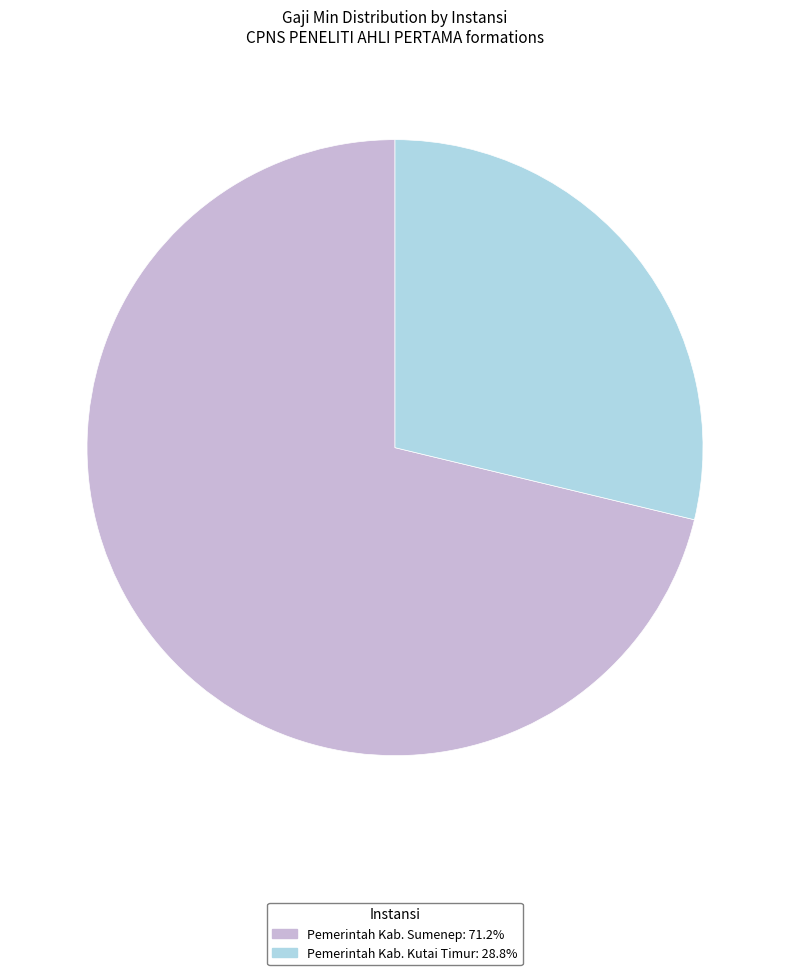

Does Pemerintah Kab. Kutai Timur account for over 50% of the chart?

No